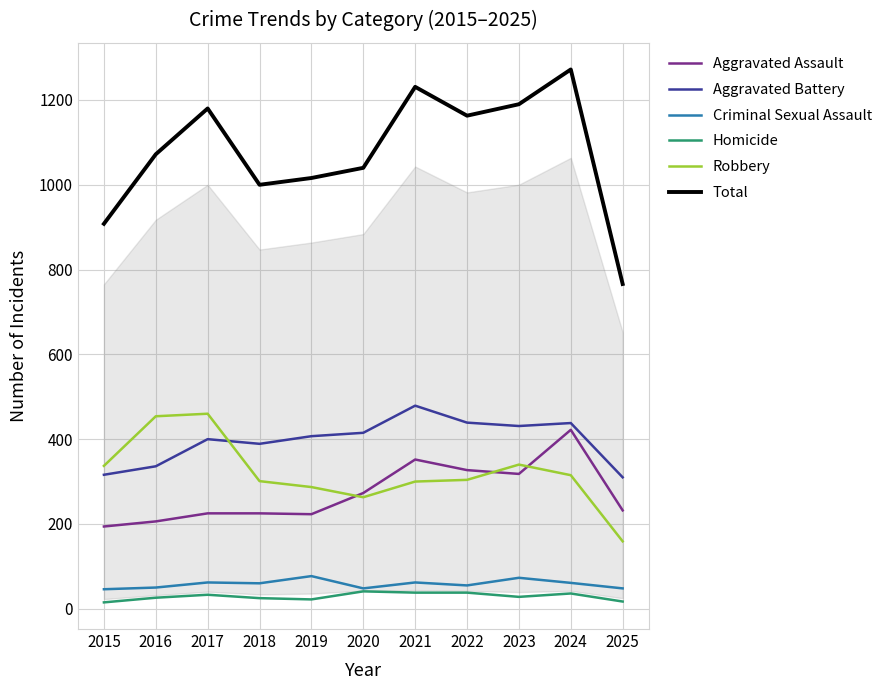

True or false: Aggravated Battery and Robbery cross at least once.

True